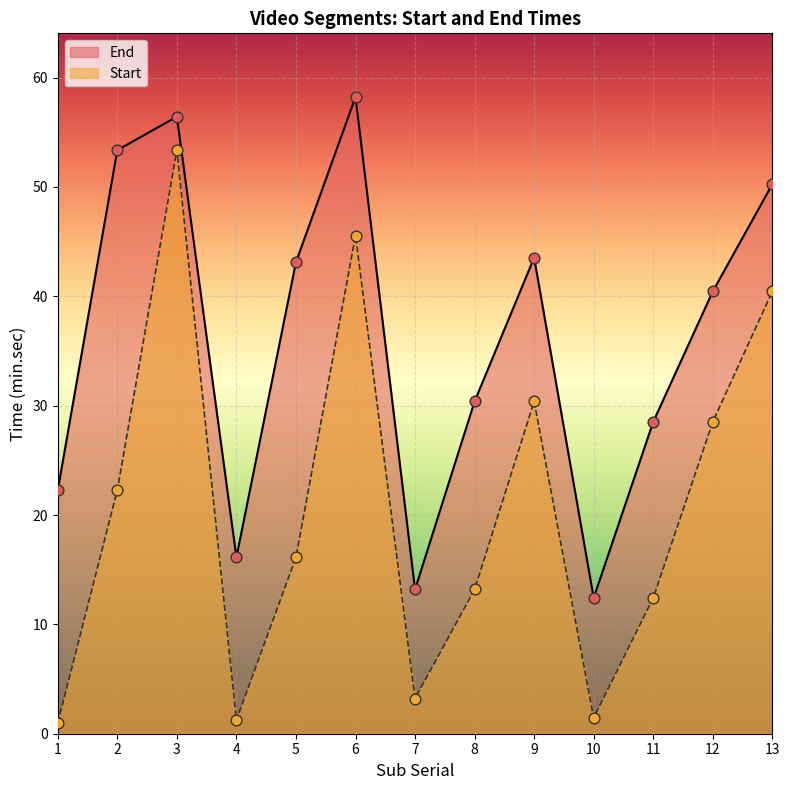

At which category is the sum across all series the highest?

3